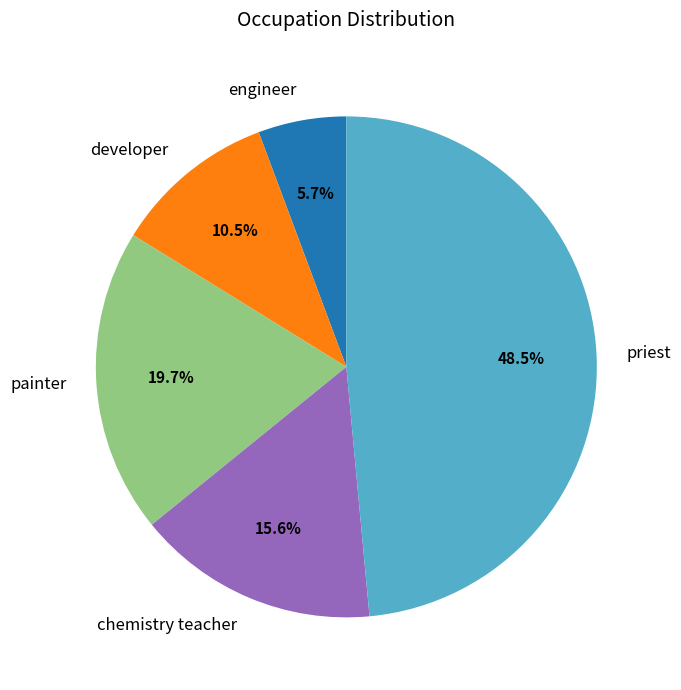

Which category has the biggest portion of the pie?

priest